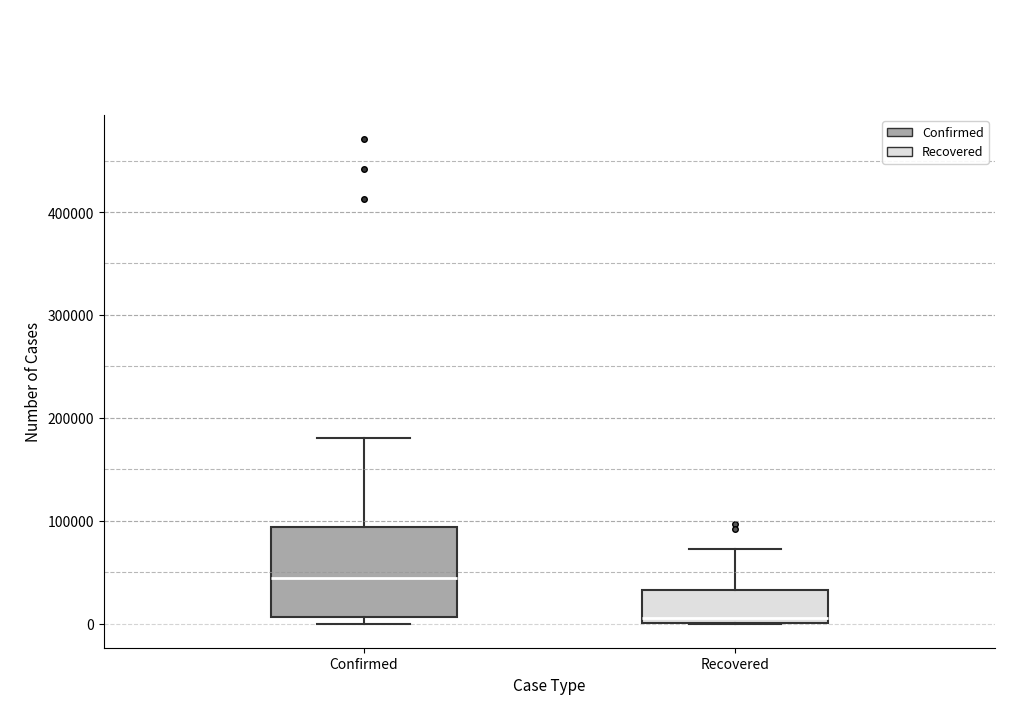

Reading left to right, read every box against the y-axis: the position of its median line, the range the box covers, and the ends of its whiskers. The values are not printed on the chart, so give them approximately, as read against the axis.

Confirmed: median 40000, box 10000 to 90000, whiskers 0 to 180000
Recovered: median 10000, box 0 to 30000, whiskers 0 to 70000